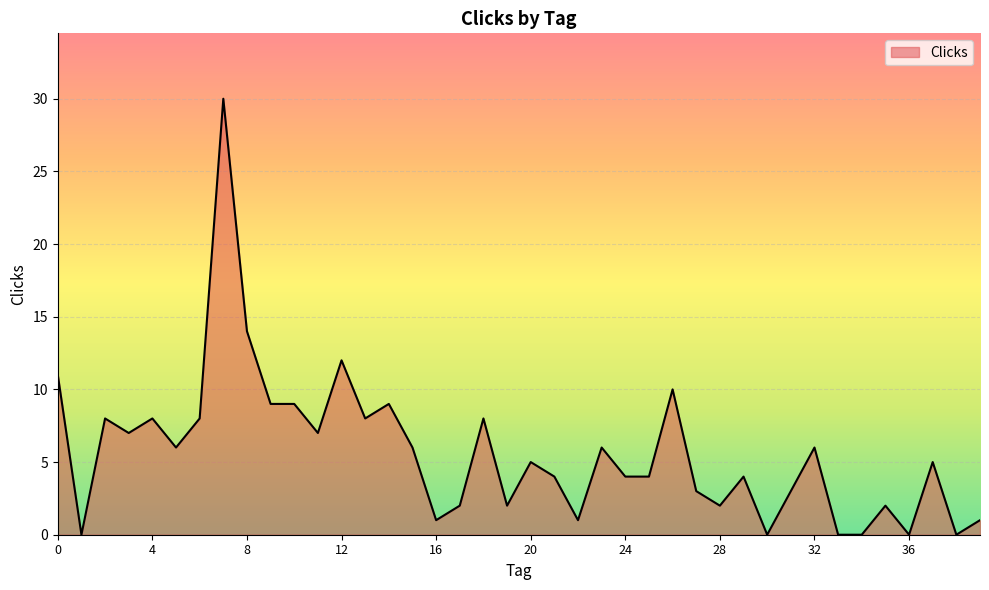

Does the chart display data point markers on the line(s)?

No